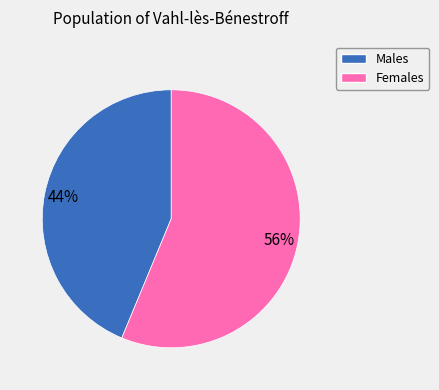

Count the number of slices in the pie.

2